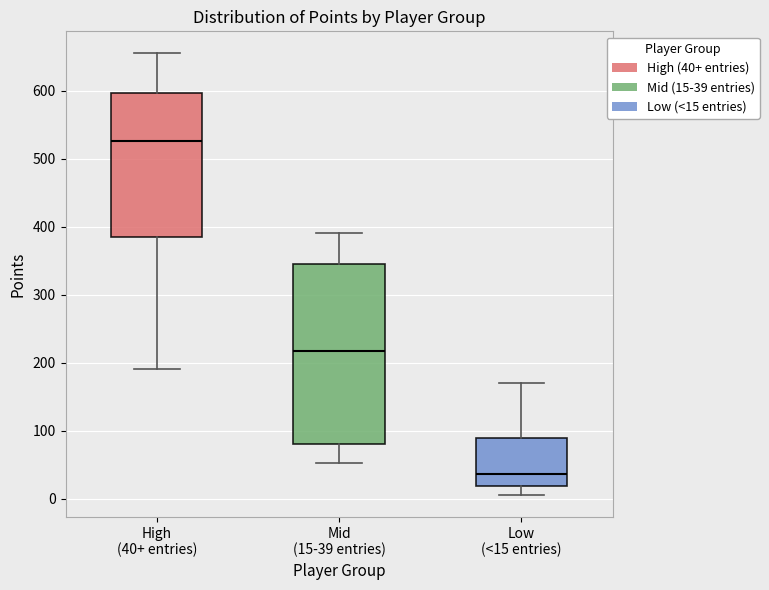

Which box is the tallest, from its lower edge to its upper edge?

Mid (15-39 entries)